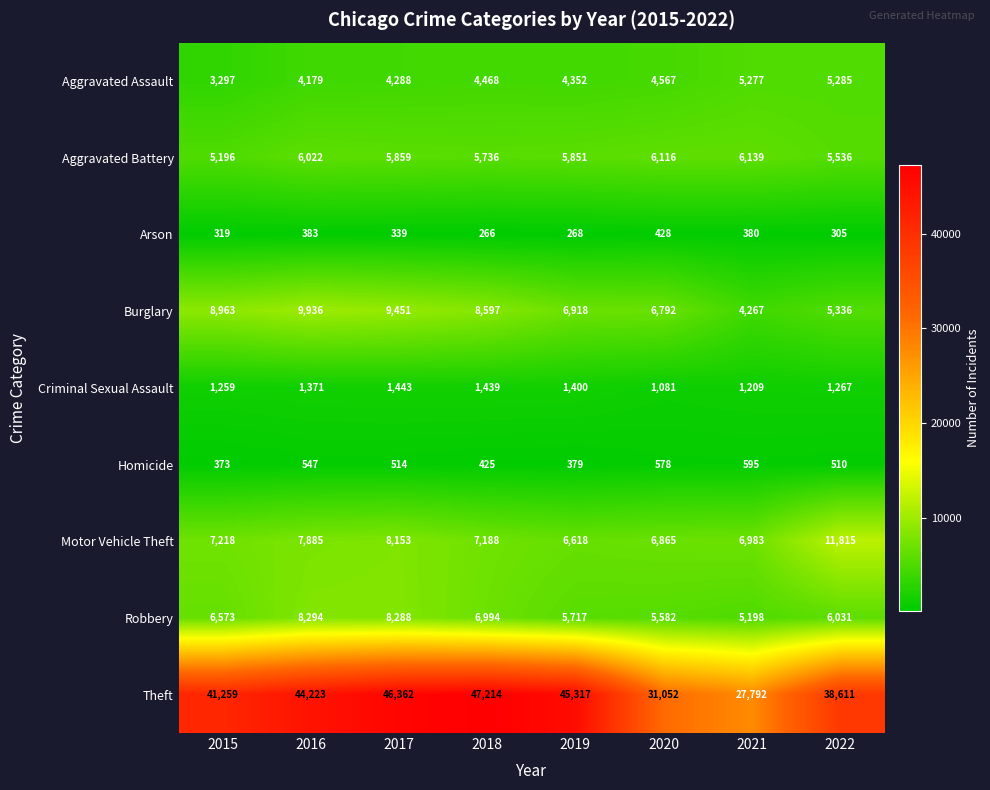

The value of Arson at 2018 is 266. True or false?

True